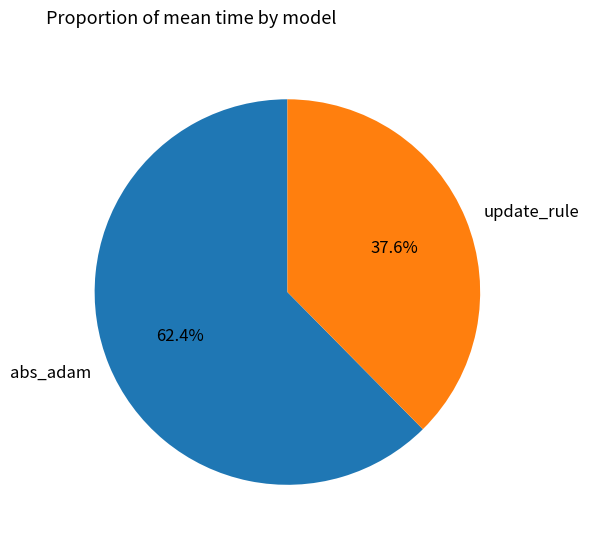

To the nearest percent, what is the difference between the largest and smallest slice percentages?

25%